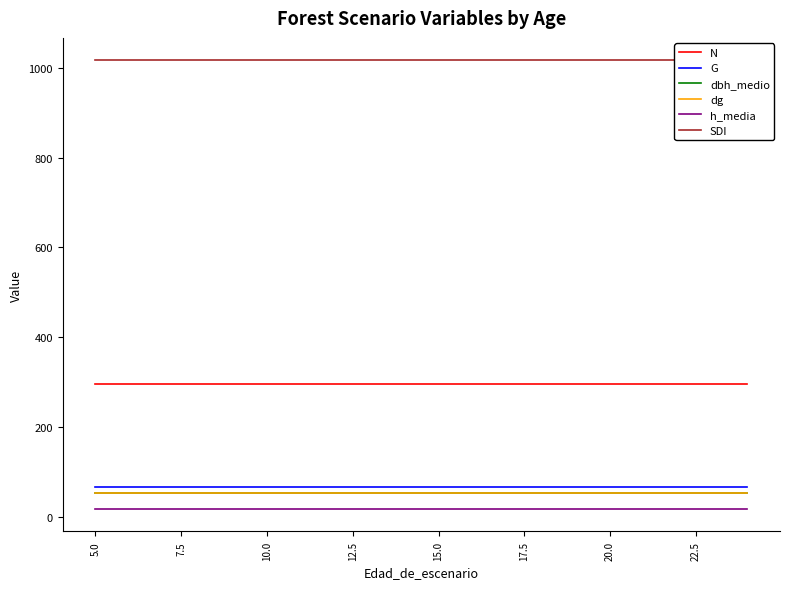

True or false: dbh_medio and h_media cross at least once.

False